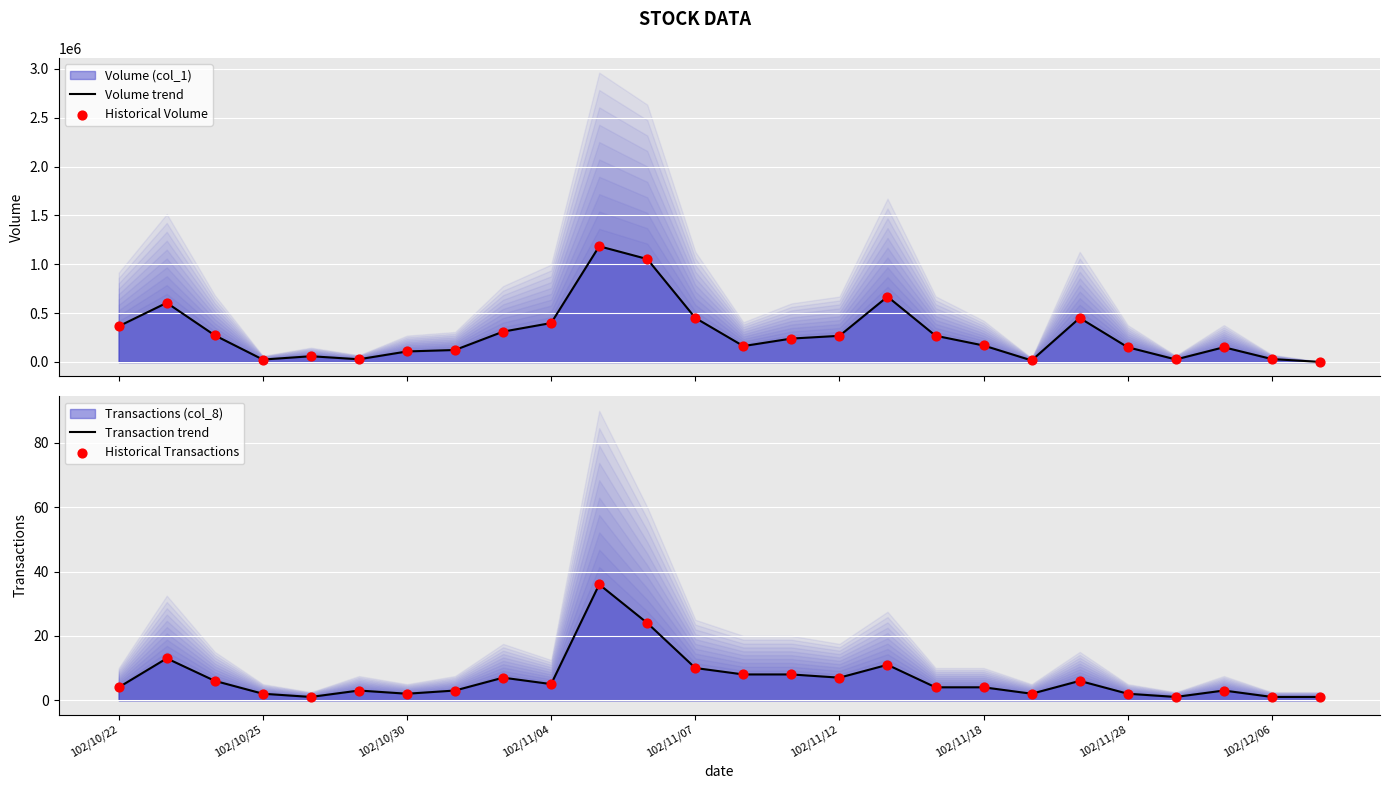

Which series contains the lowest Y value?

Transaction trend